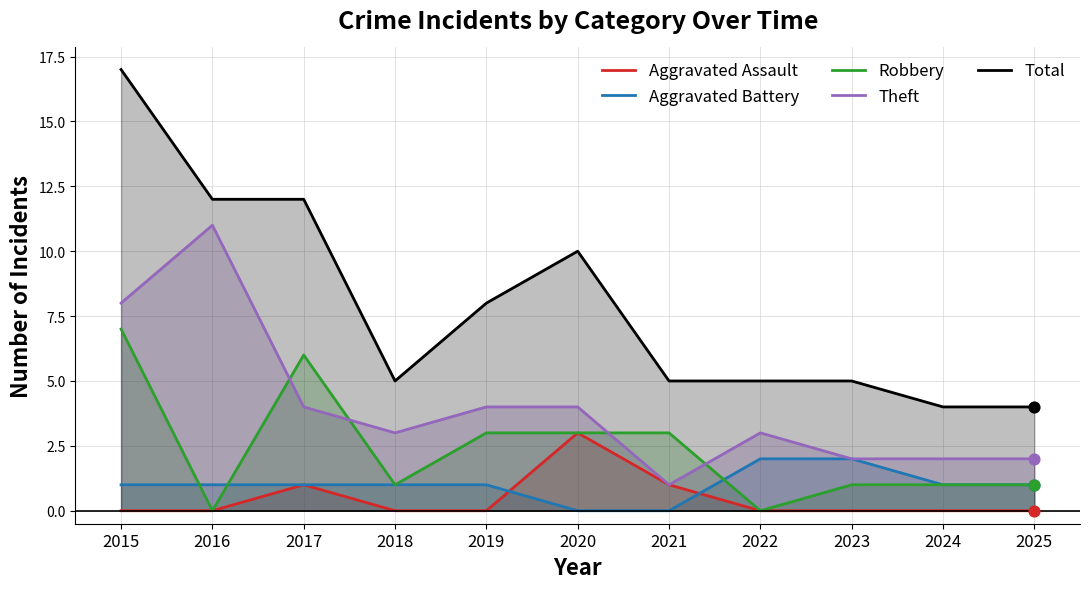

What are all the series names shown in the legend?

Aggravated Assault, Aggravated Battery, Robbery, Theft, Total